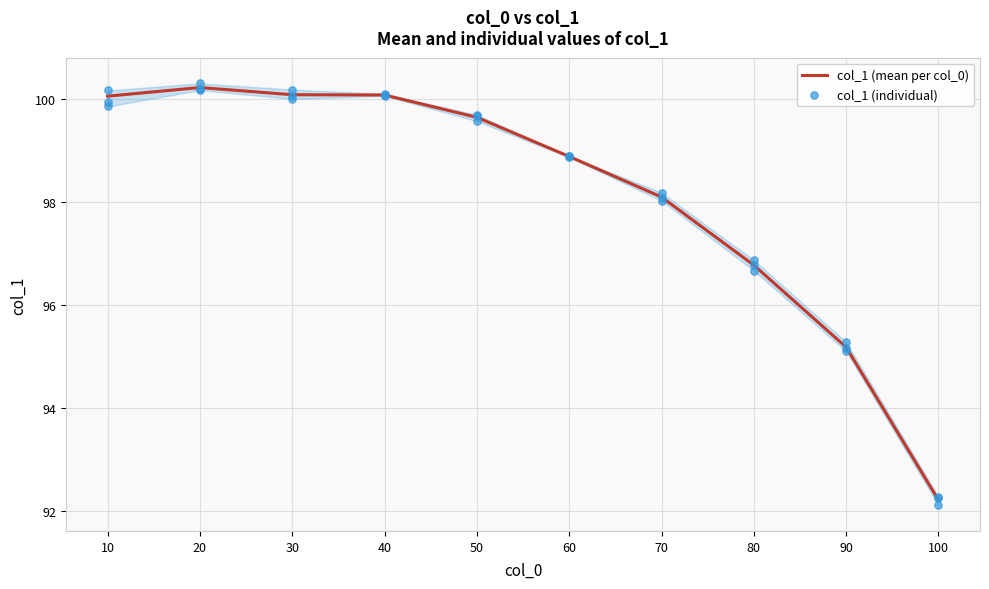

What is the change in value from 70.0 to 90.0?

-2.9